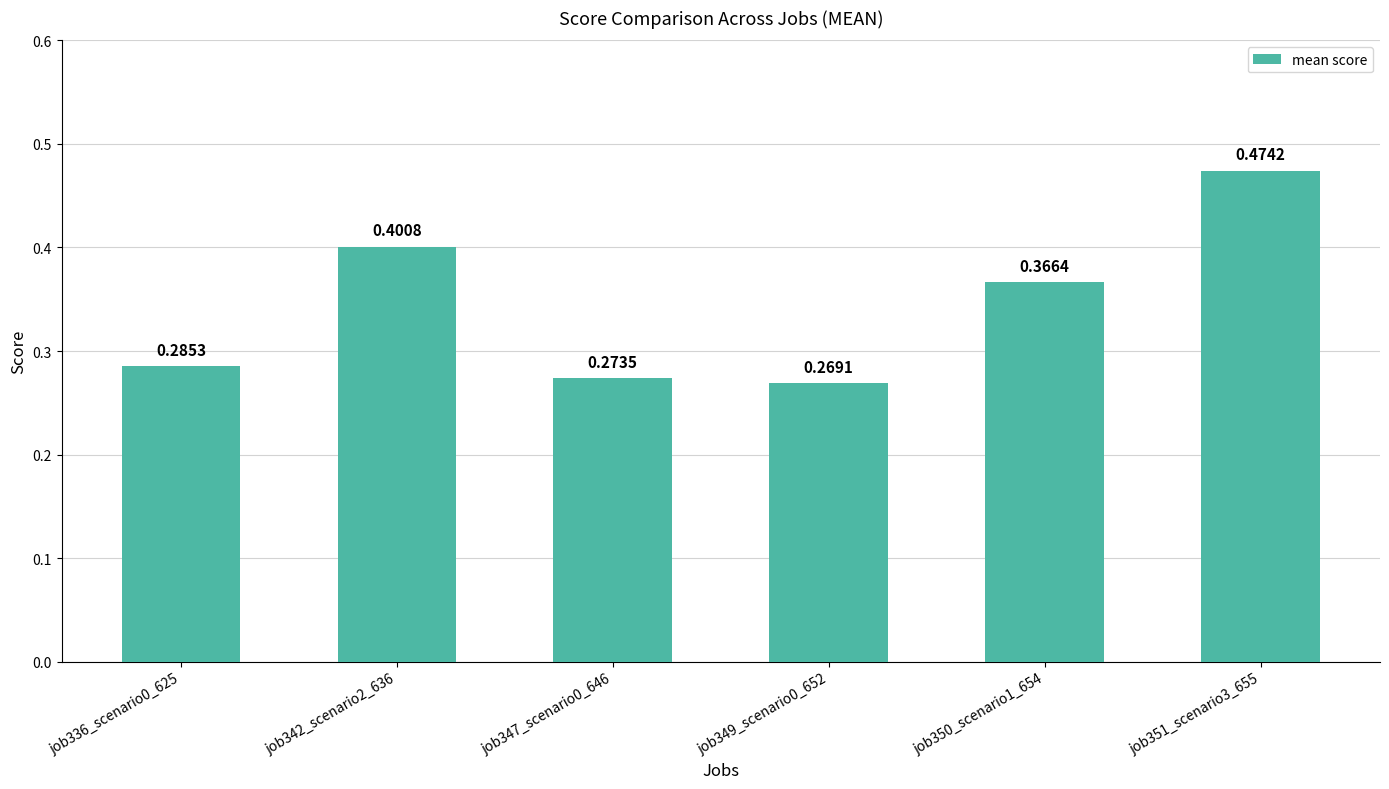

Between job336_scenario0_625 and job350_scenario1_654, which is larger?

job350_scenario1_654